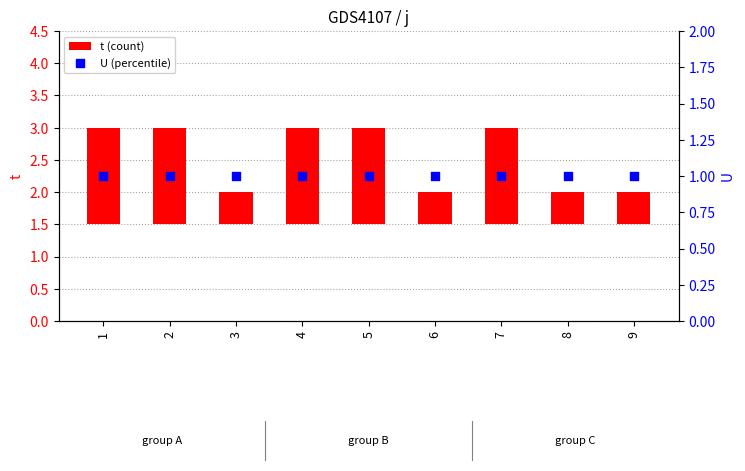

Which series reaches the maximum Y coordinate?

t (count)